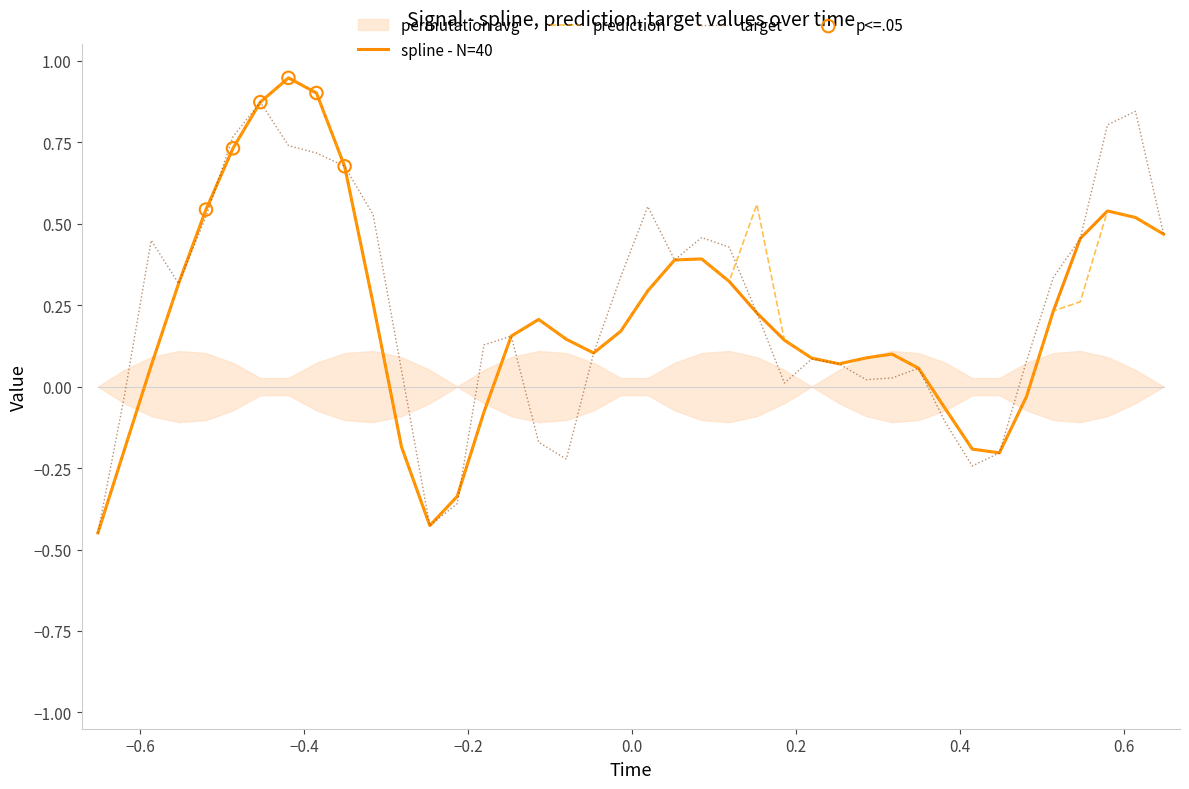

Which series has the largest Y range (max minus min)?

spline